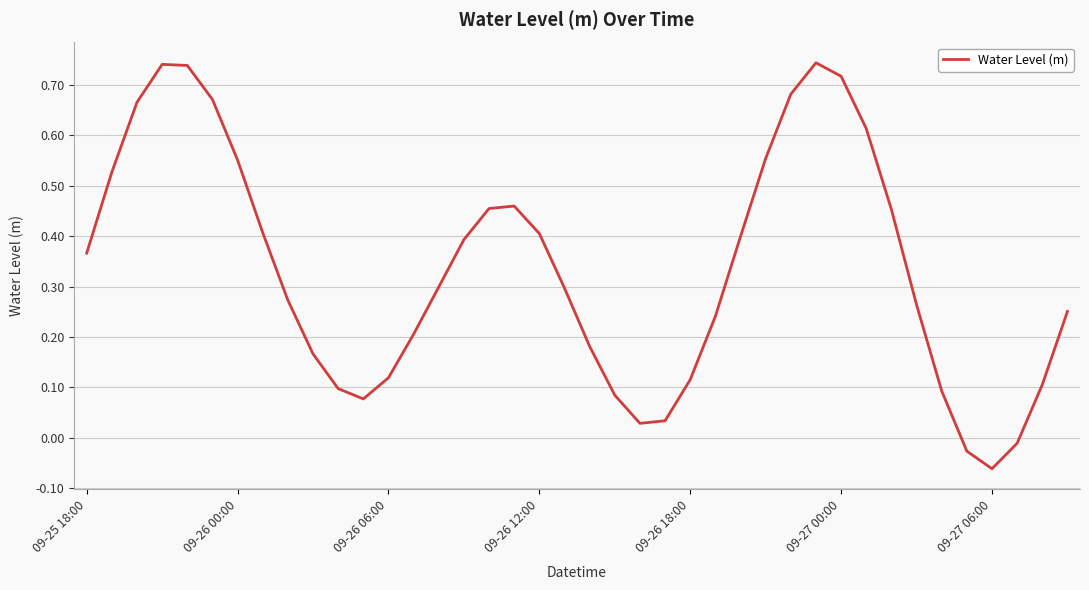

What is the sum of all values?

13.4